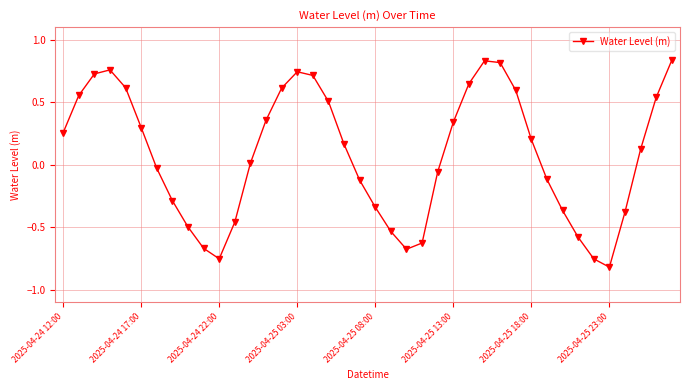

How many interior local peaks (higher than both neighbors) does the data have?

3